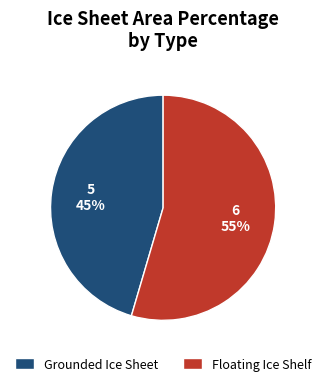

Rank the categories by value from lowest to highest.

Grounded Ice Sheet, Floating Ice Shelf